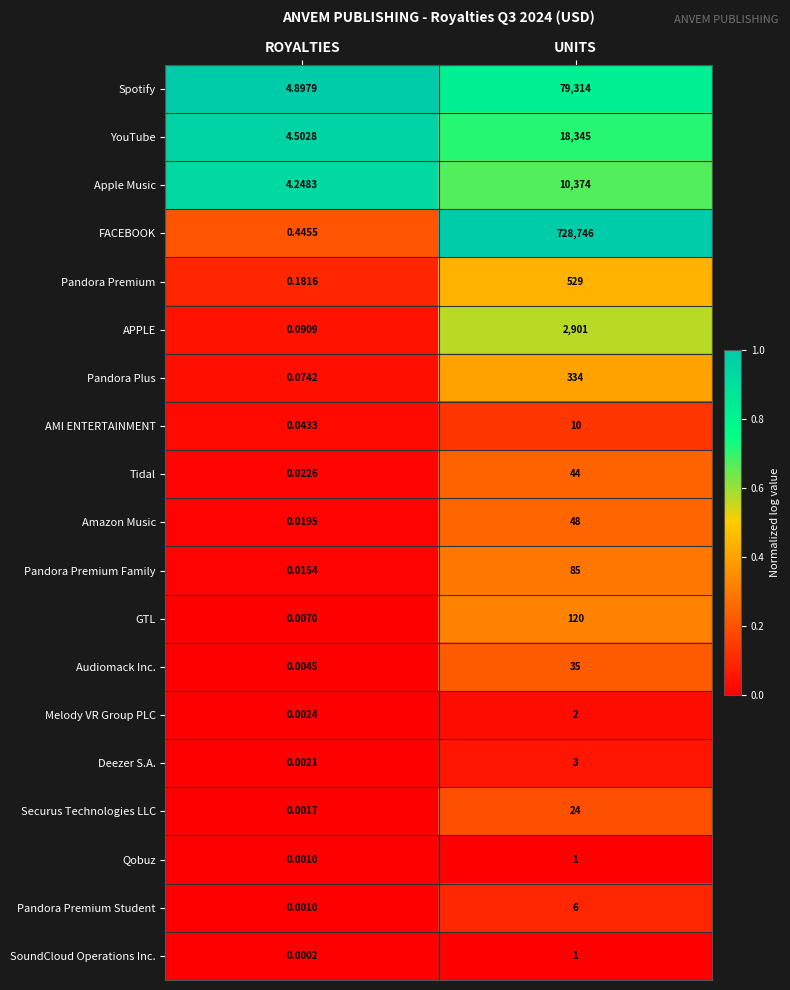

Which series has the largest range (max minus min)?

FACEBOOK